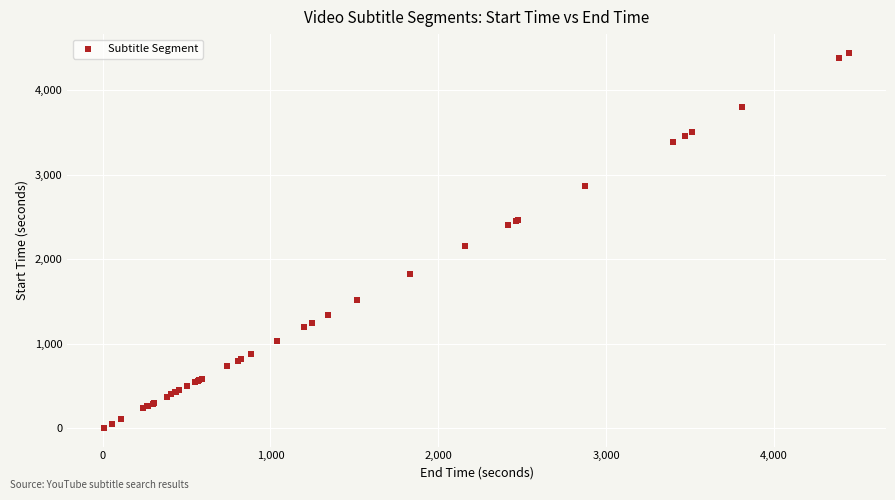

What Y value in the scatter plot is closest to 2225?

2159